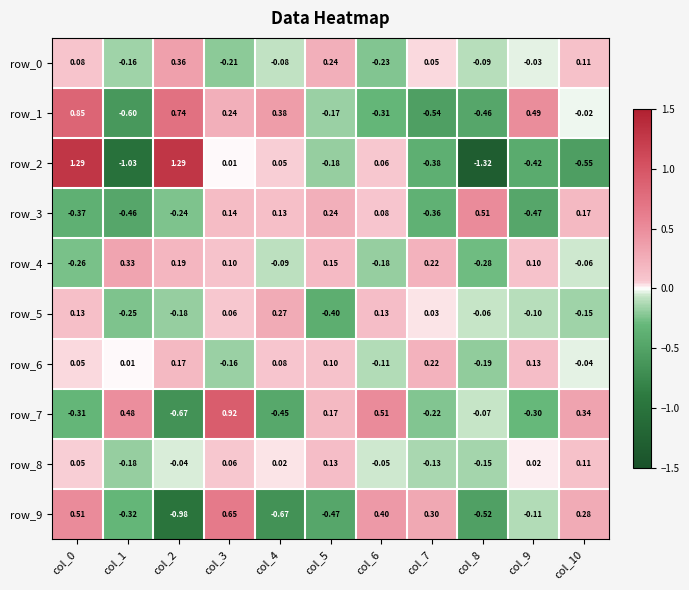

Is the value of row_2 at col_8 greater than the value of row_8 at col_2?

No